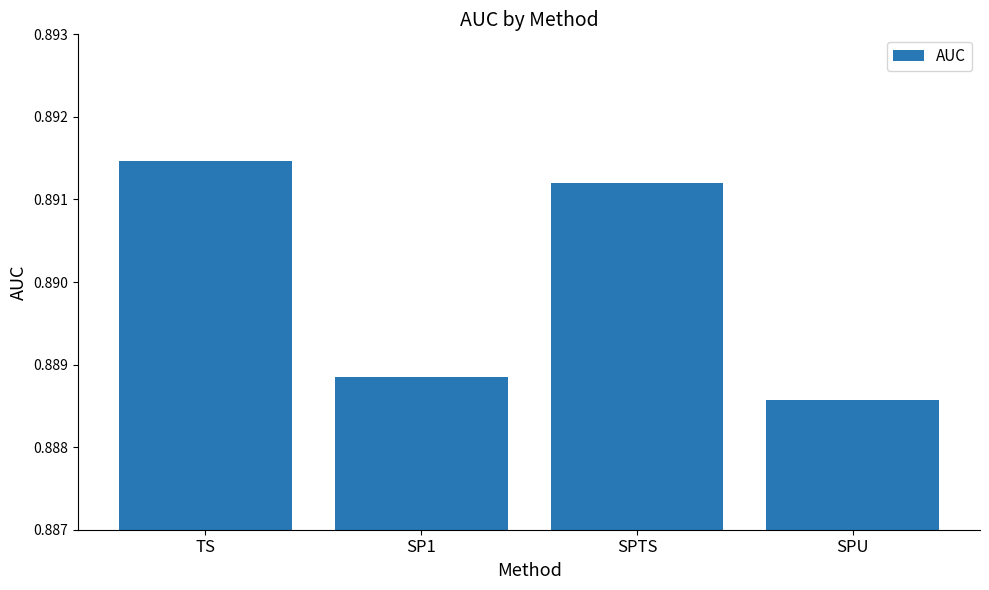

Where is the data nearest to the value 0?

SPU